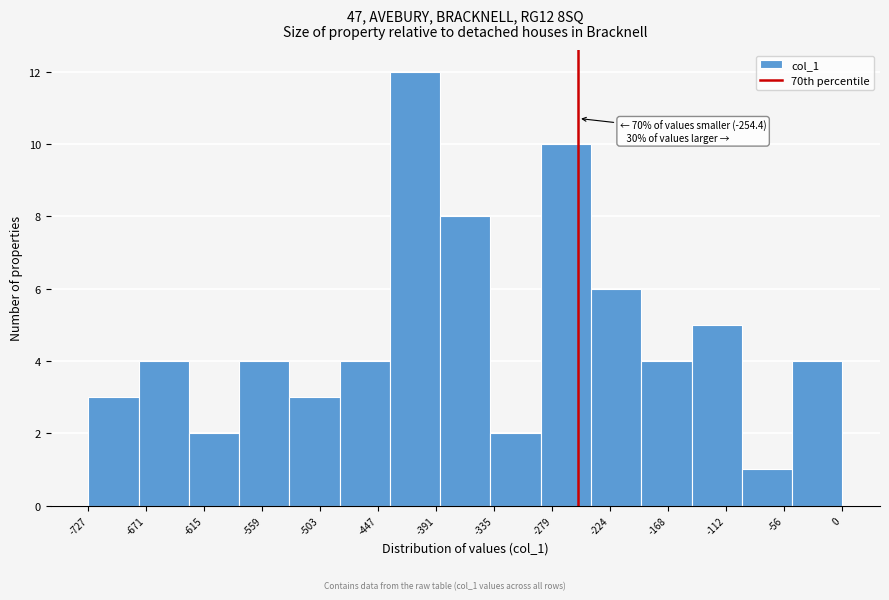

Which range on the x-axis has the tallest bar?

-440 to -390